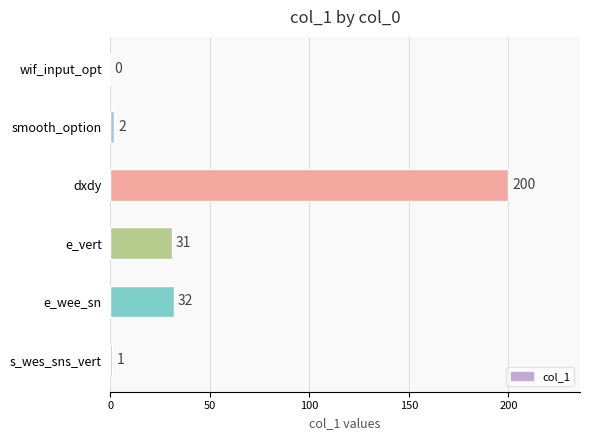

Are the bars grouped side by side (vs. stacked)?

No